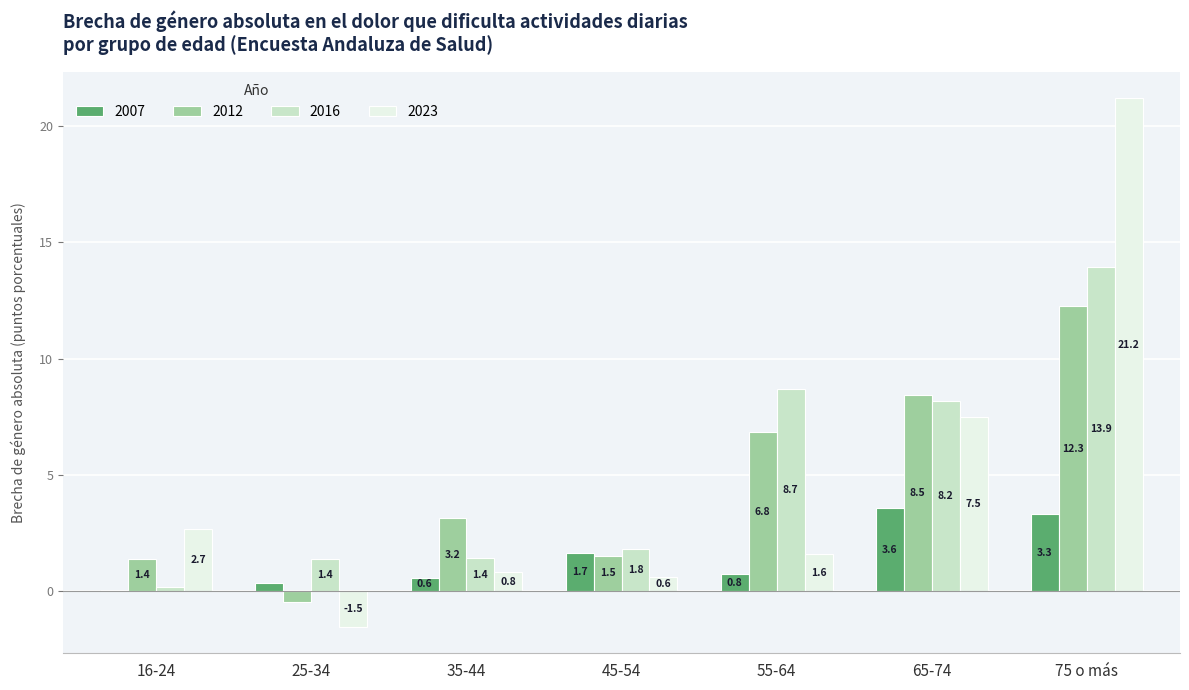

Is the value of 2012 at 65-74 greater than the value of 2007 at 45-54?

Yes